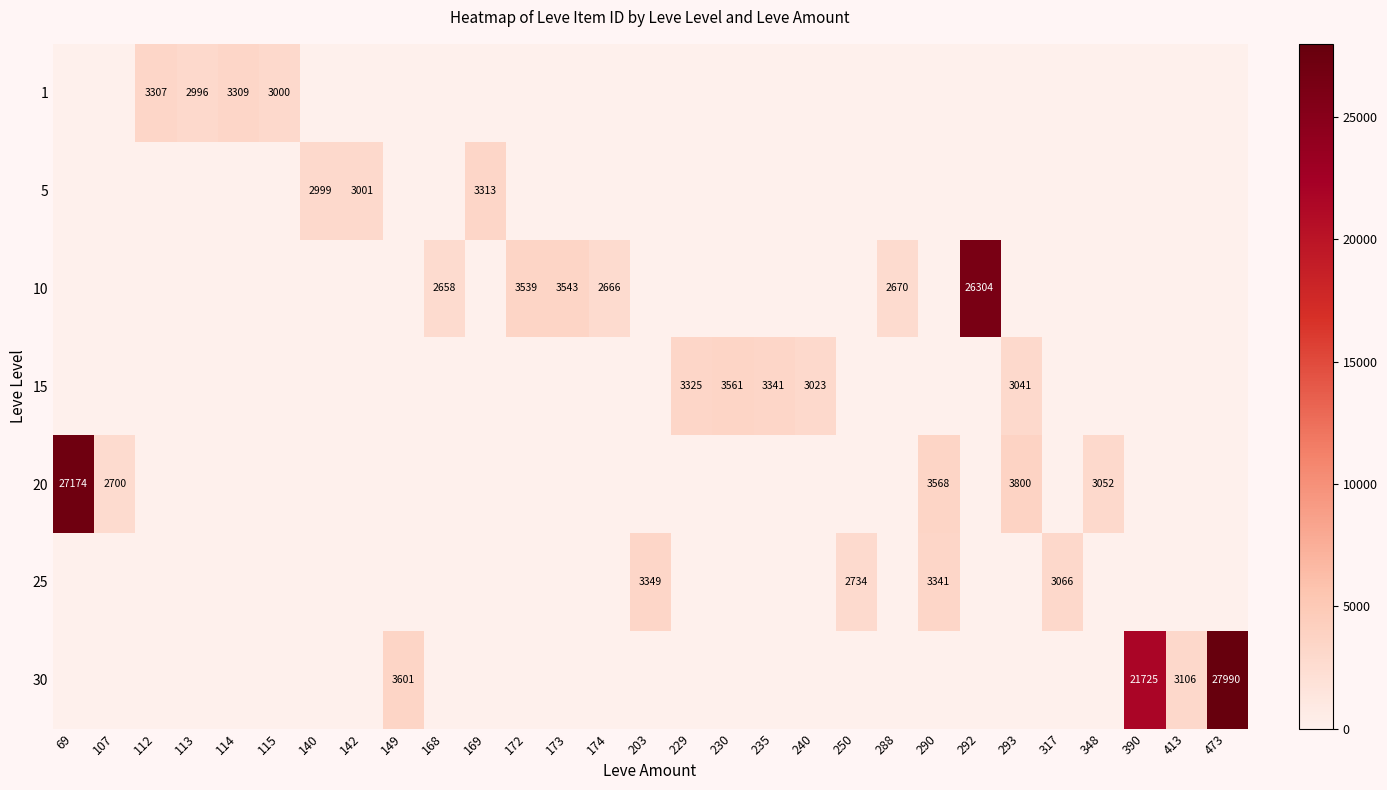

At how many categories does at least one series exceed 6927?

4